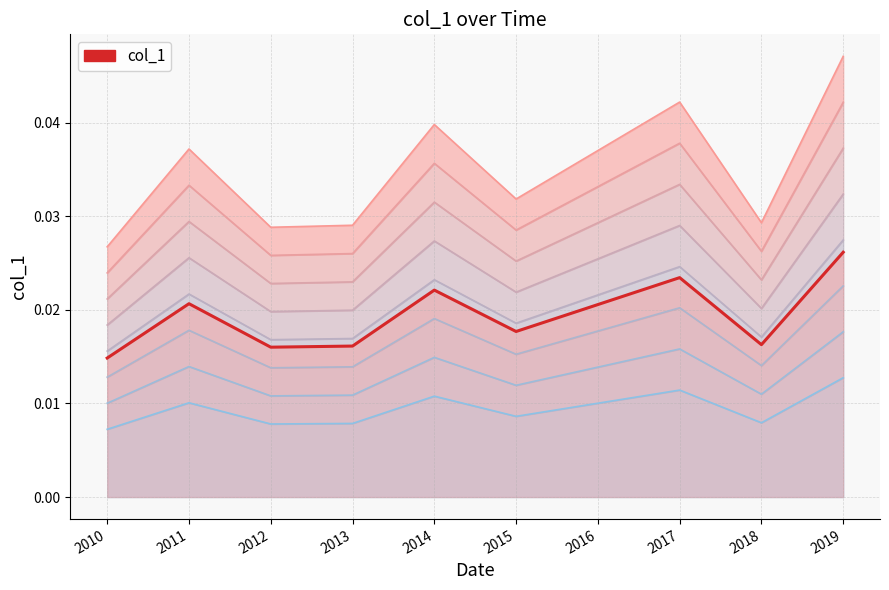

True or false: the data shows 0.0 at 2015.

False